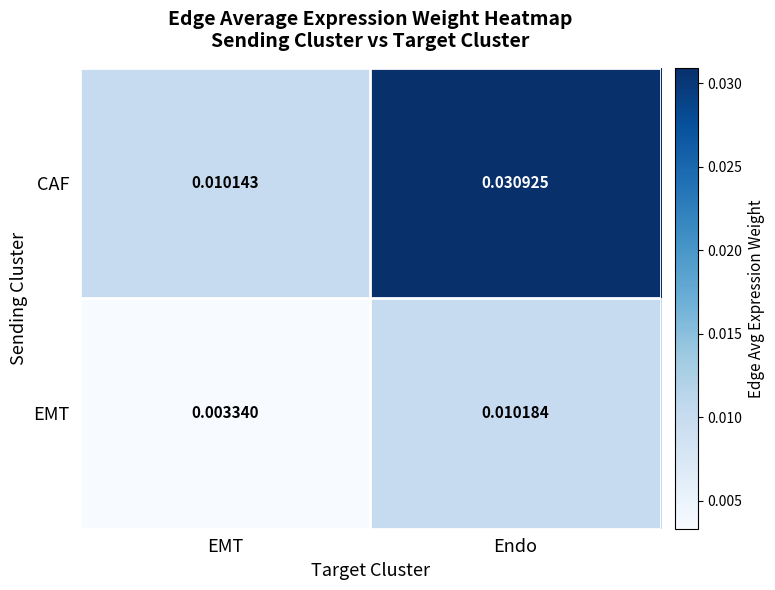

At which label does EMT reach its peak?

Endo